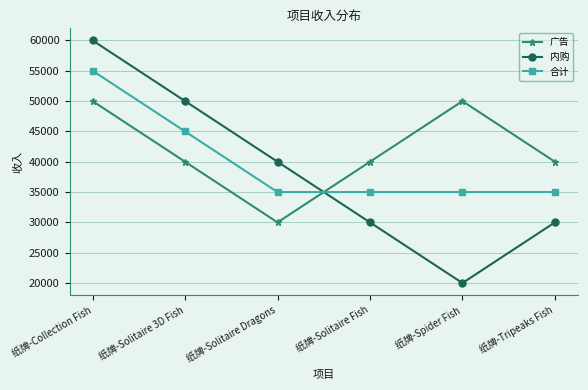

What is the label of the 1st point from the left?

纸牌-Collection Fish